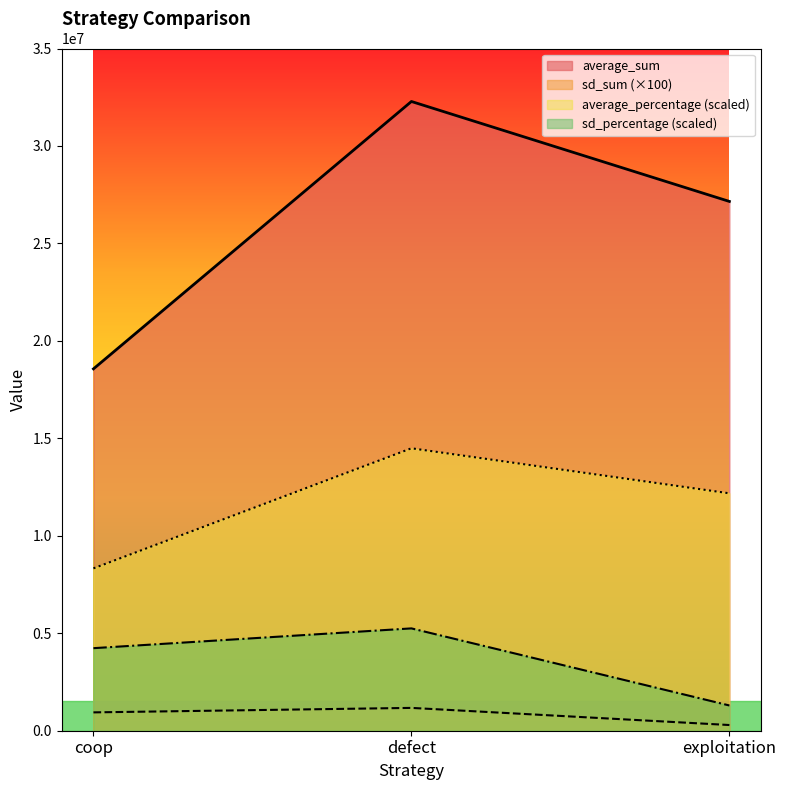

How many values in the sd_sum series exceed 941100?

1